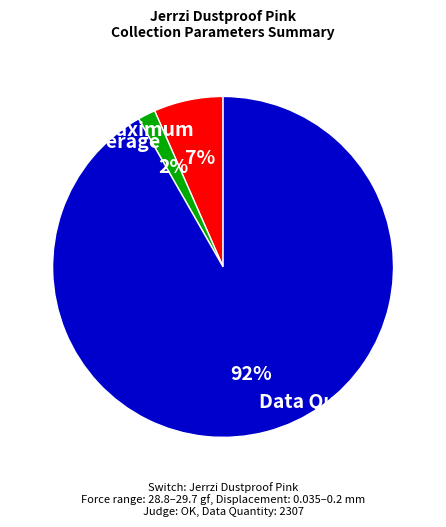

Which category accounts for the majority?

Data Quantity